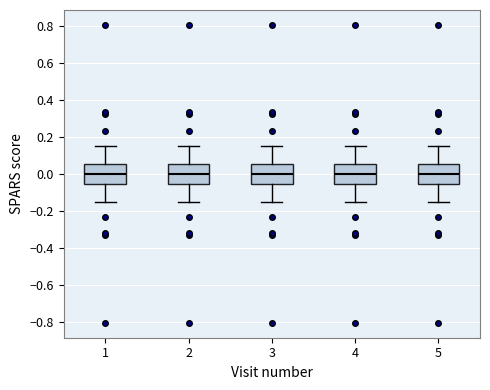

Reading left to right, transcribe this box plot: for each box, give where its median line is, the range the box spans, and where its two whiskers end, as read against the y-axis. The values are not printed on the chart, so give them approximately, as read against the axis.

1: median 0.00, box -0.06 to 0.06, whiskers -0.16 to 0.16
2: median 0.00, box -0.06 to 0.06, whiskers -0.16 to 0.16
3: median 0.00, box -0.06 to 0.06, whiskers -0.16 to 0.16
4: median 0.00, box -0.06 to 0.06, whiskers -0.16 to 0.16
5: median 0.00, box -0.06 to 0.06, whiskers -0.16 to 0.16